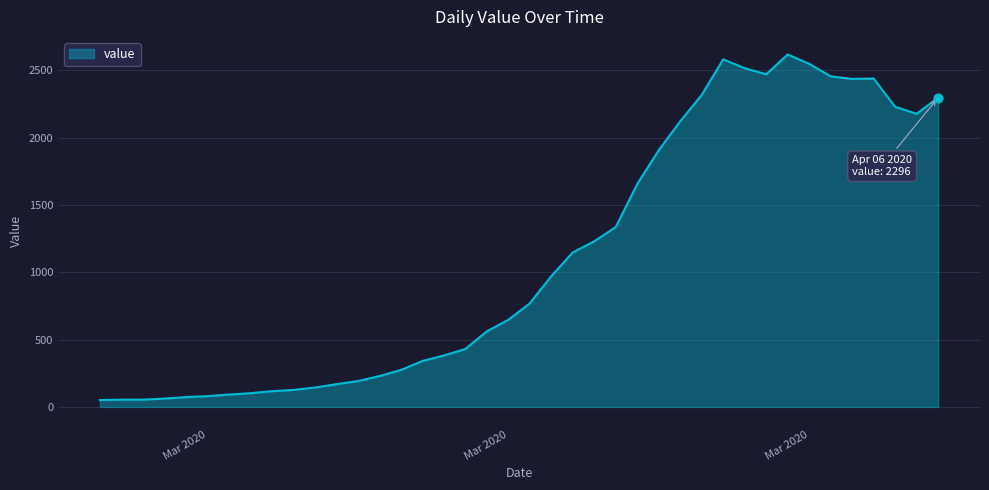

What is the difference between the maximum and minimum values?

2566